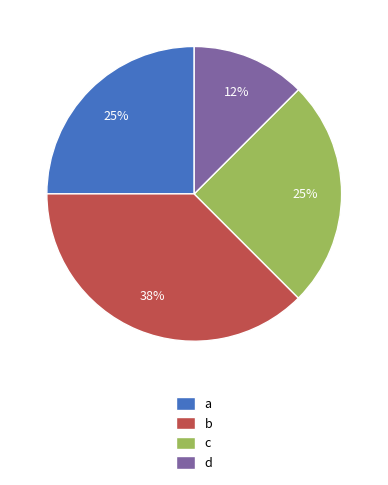

Does d represent more than half of the total?

No